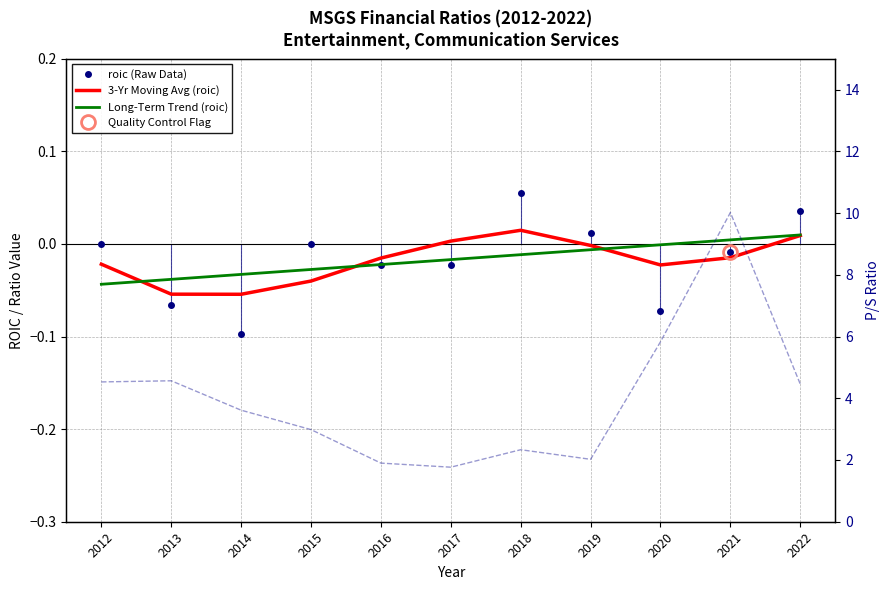

Is this an area chart (filled region under the line)?

No